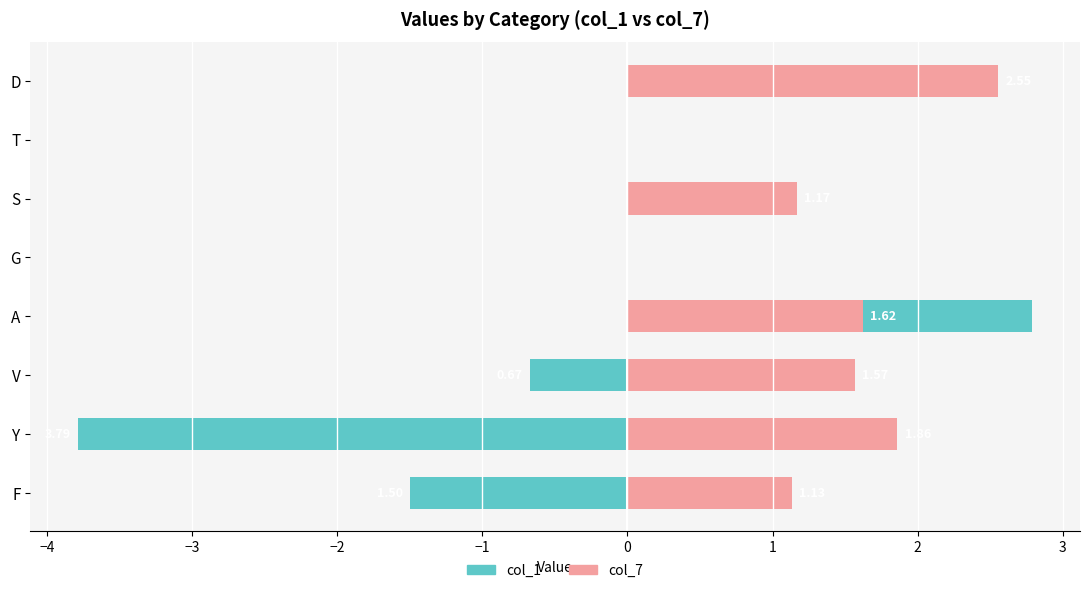

The value of col_7 at F is 0.3. True or false?

False